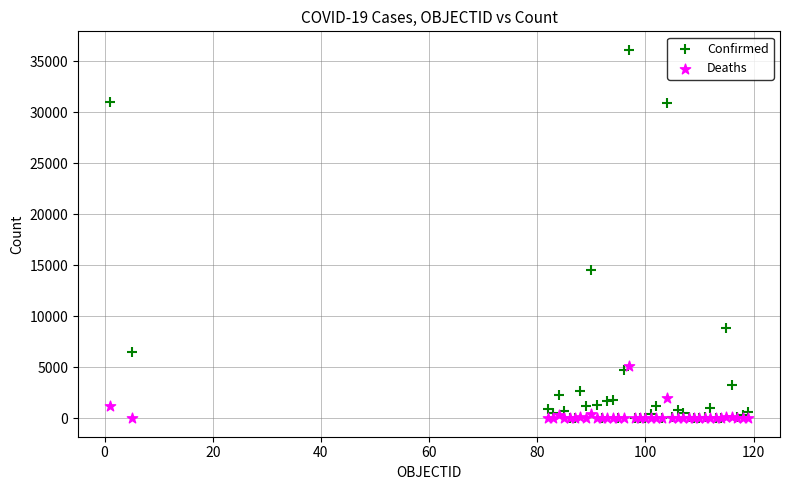

Which series reaches the maximum Y coordinate?

Confirmed